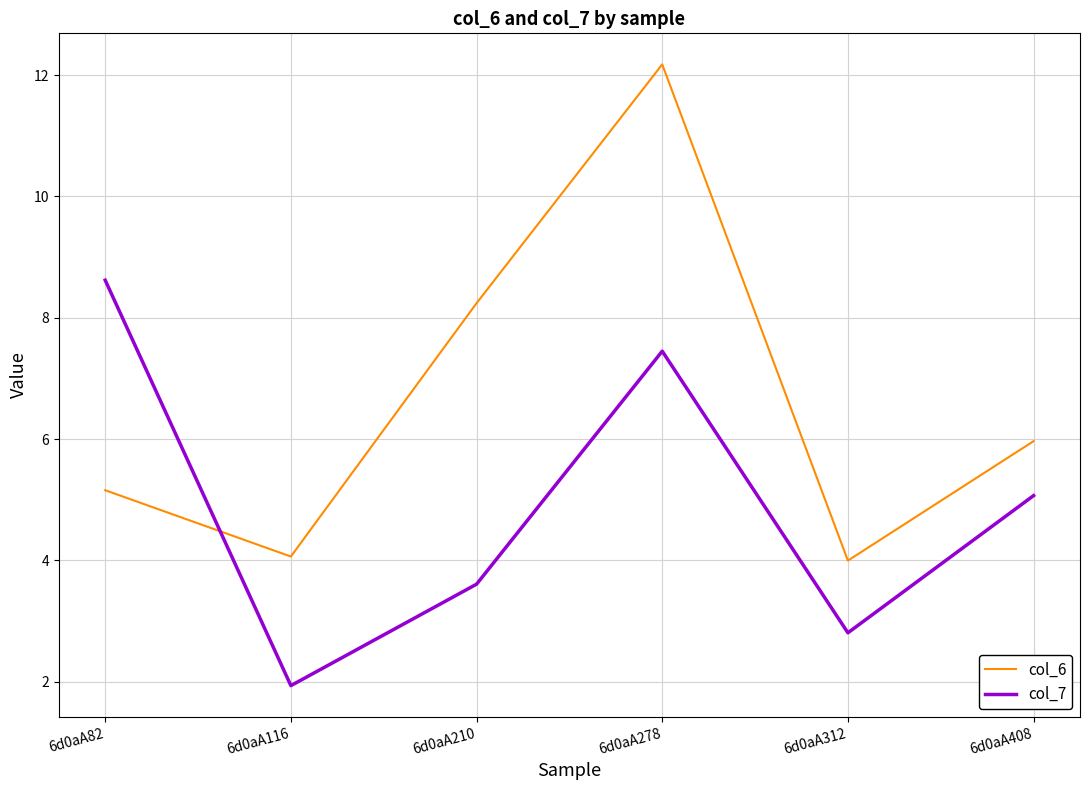

Rank the series at 6d0aA408 from lowest to highest value.

col_7, col_6